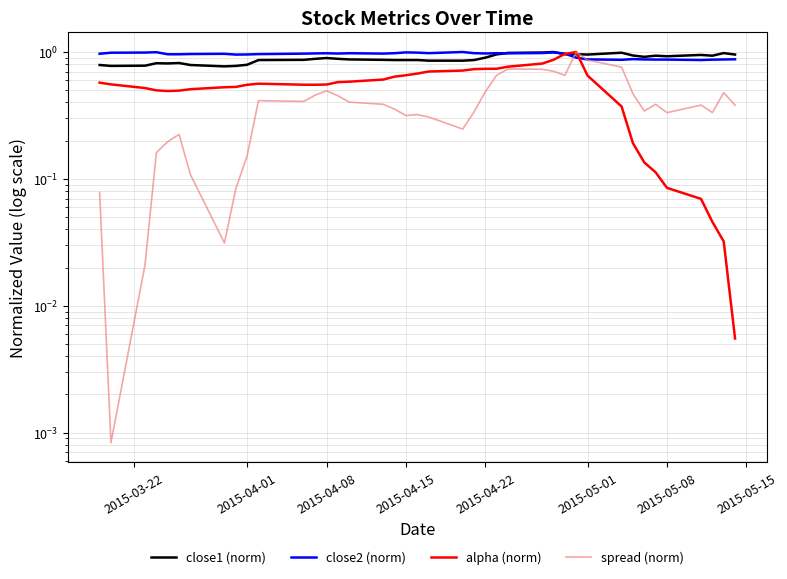

Which series has the largest total across all categories?

close2 (norm)